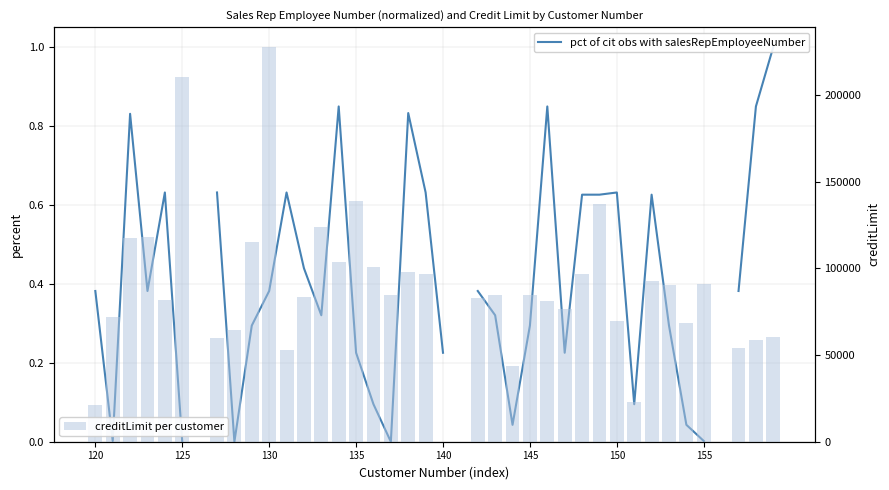

What is the sum of all creditLimit per customer values?

3263200